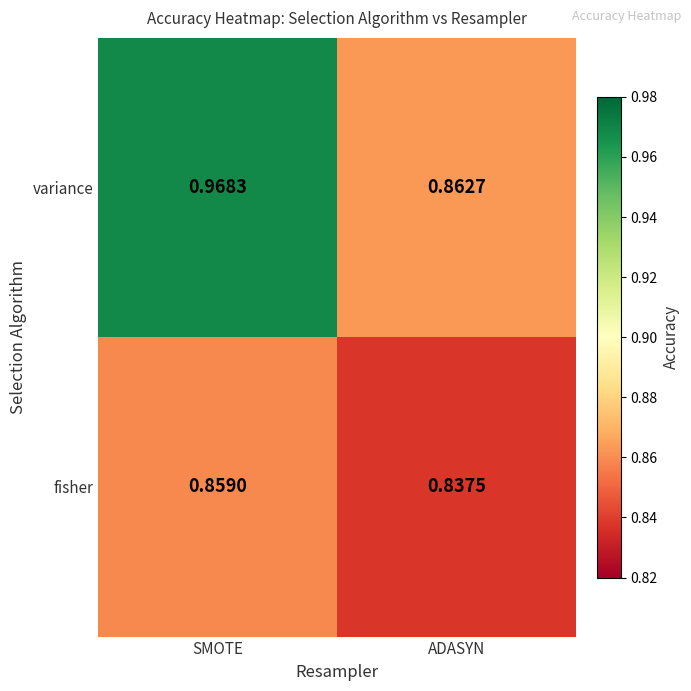

At which label does fisher reach its minimum?

ADASYN